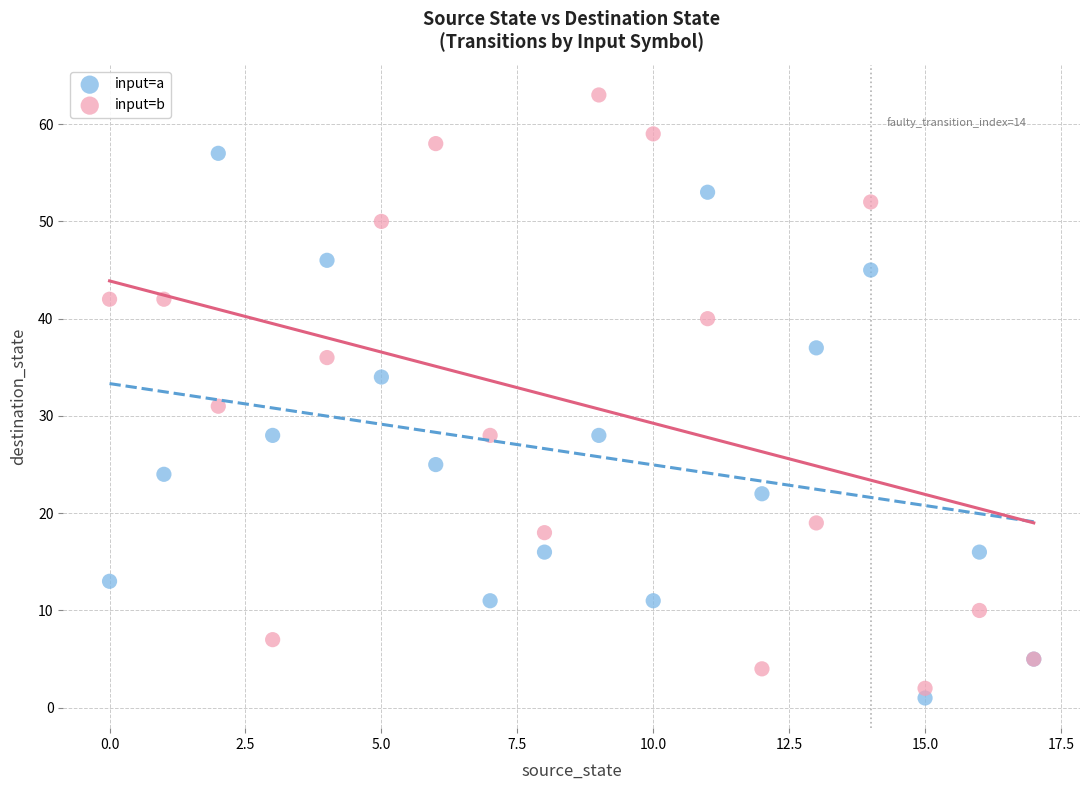

Which series has the largest Y range (max minus min)?

input=b